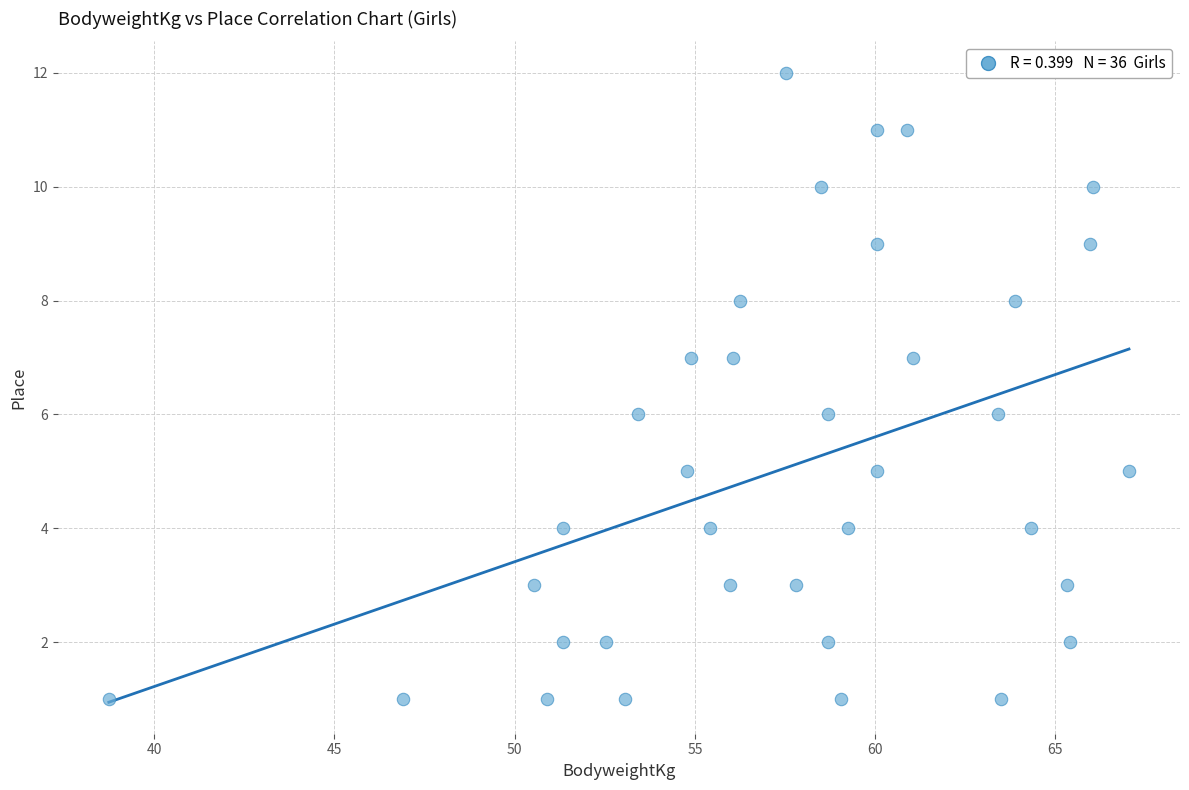

What is the range of Y values (max minus min)?

11